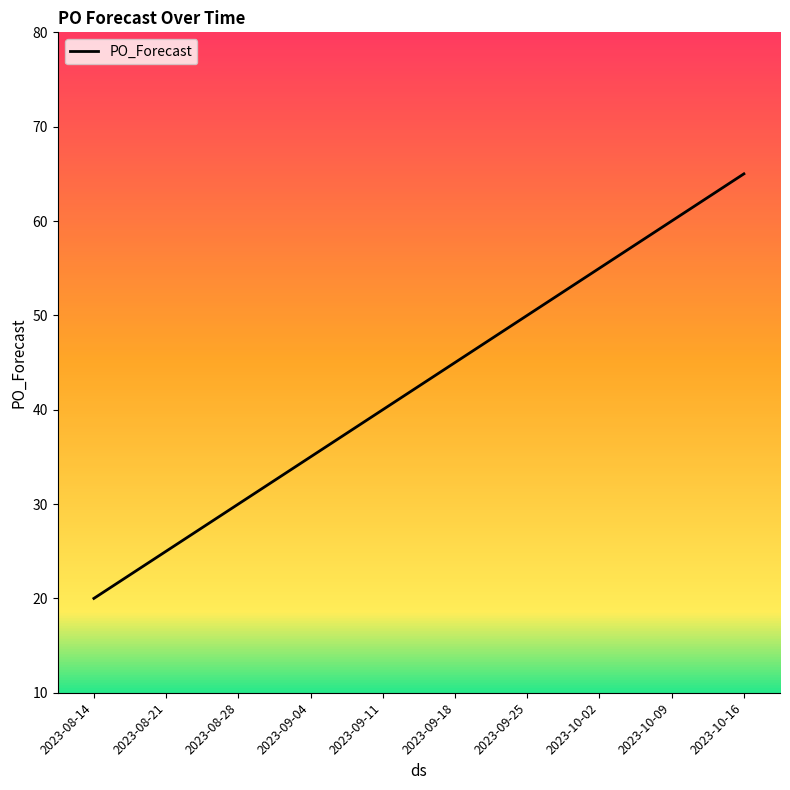

The chart shows a value of 15 at 2023-10-02. True or false?

False